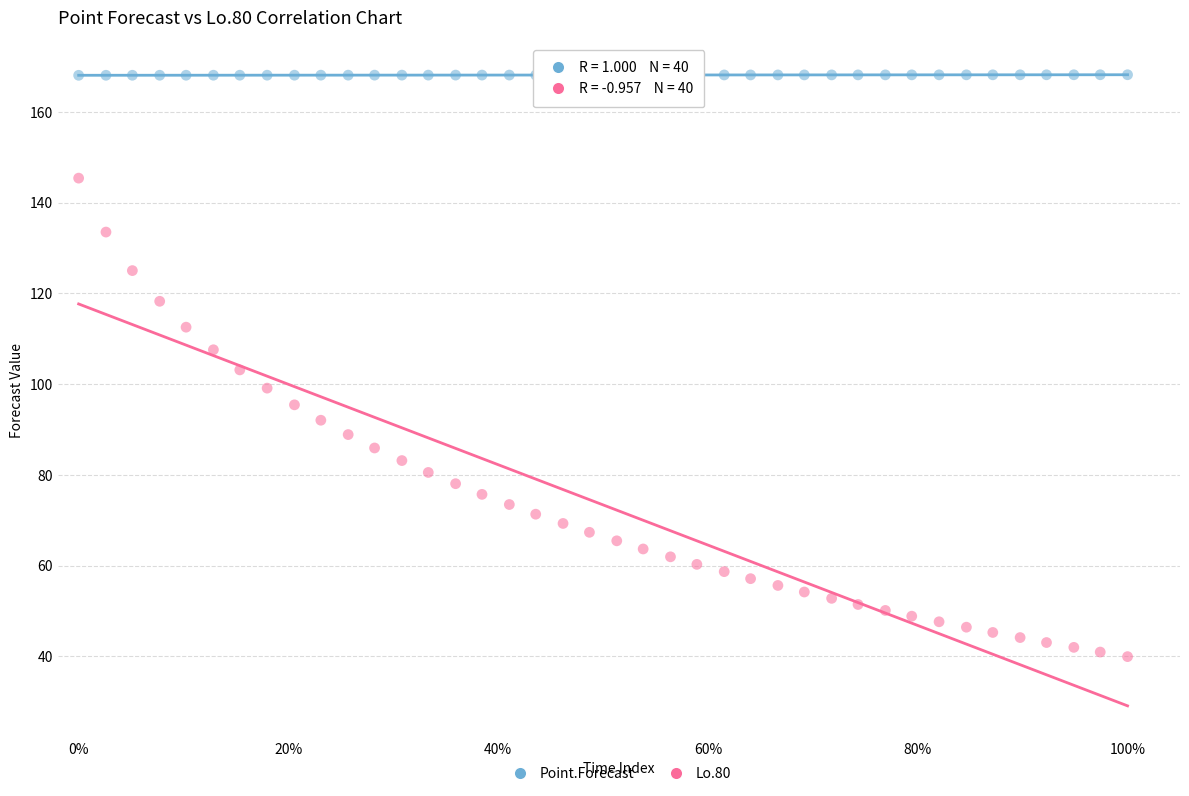

Which series reaches the minimum Y coordinate?

Lo.80